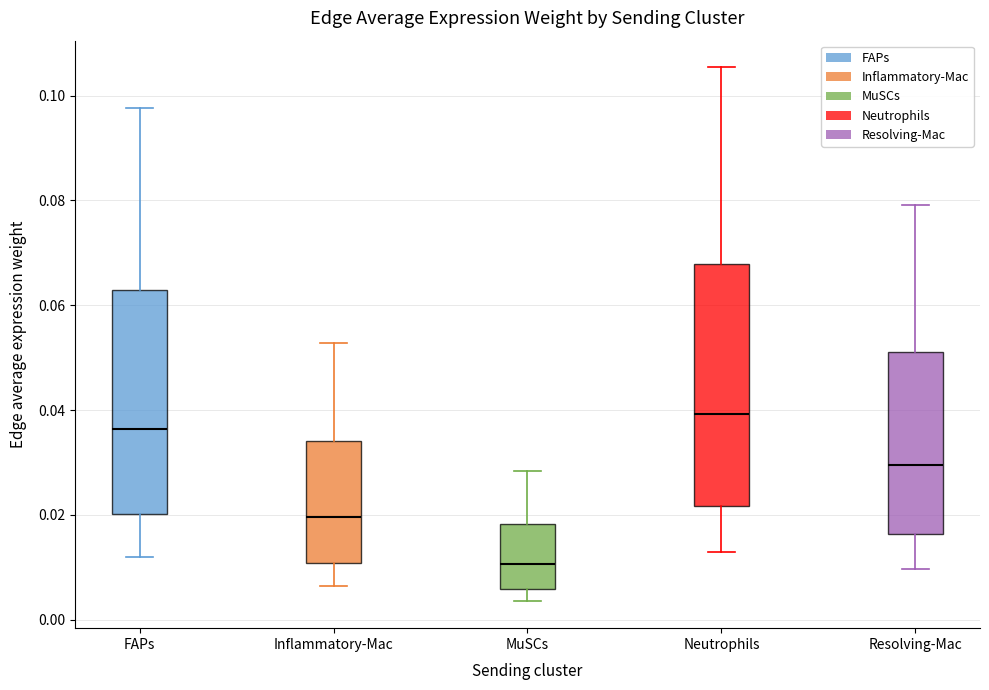

Where does the upper whisker of the box for MuSCs end on the y-axis? The values are not printed on the chart, so give them approximately, as read against the axis.

0.028